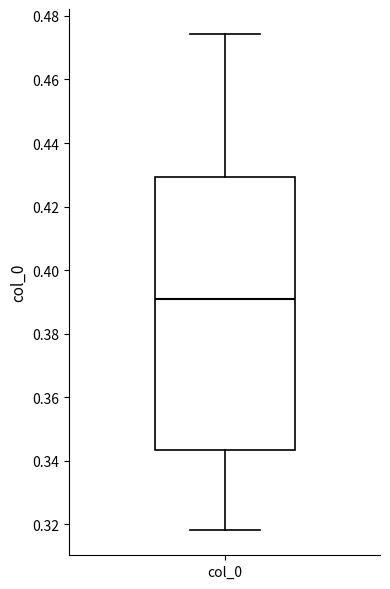

Read this box plot against the y-axis: the position of the median line, the range covered by the box, and the ends of both whiskers. The values are not printed on the chart, so give them approximately, as read against the axis.

median 0.390, box 0.344 to 0.430, whiskers 0.318 to 0.474